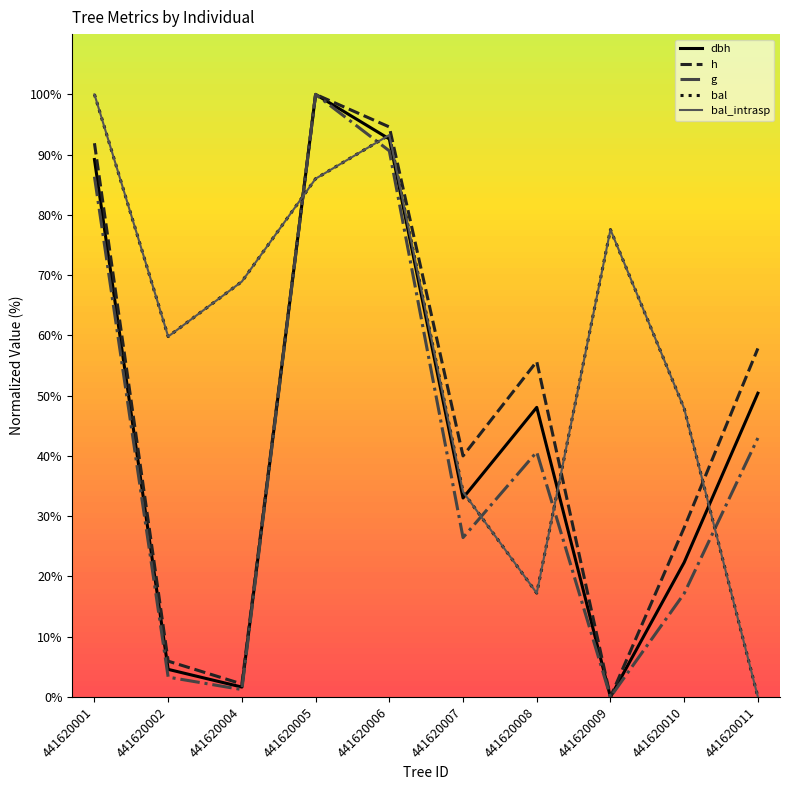

True or false: g has more than 2 points higher than both neighbors.

False